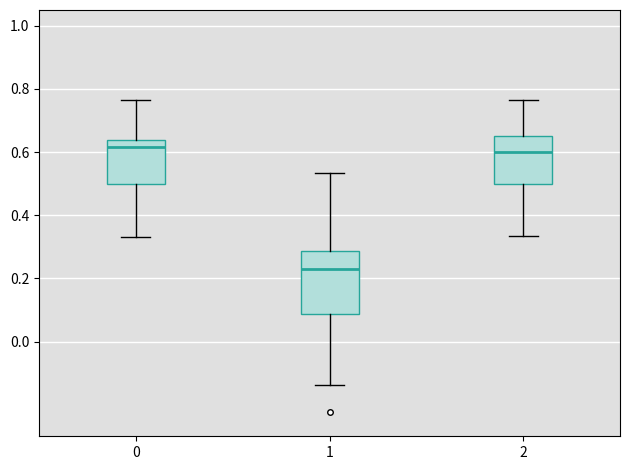

Comparing the boxes themselves (not the whiskers), which one is the tallest?

1